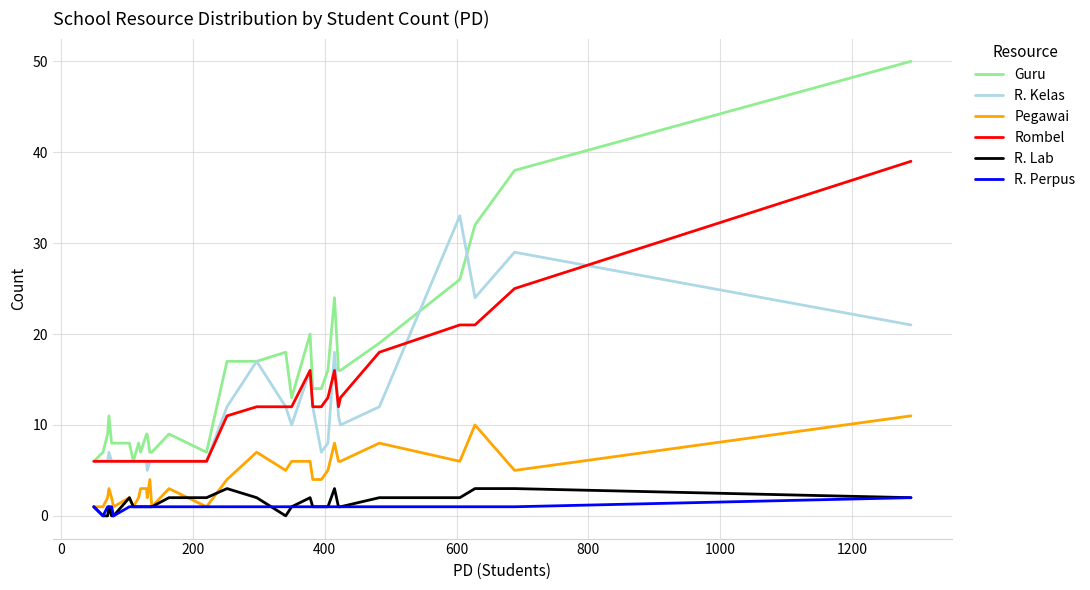

Does the chart display data point markers on the line(s)?

No